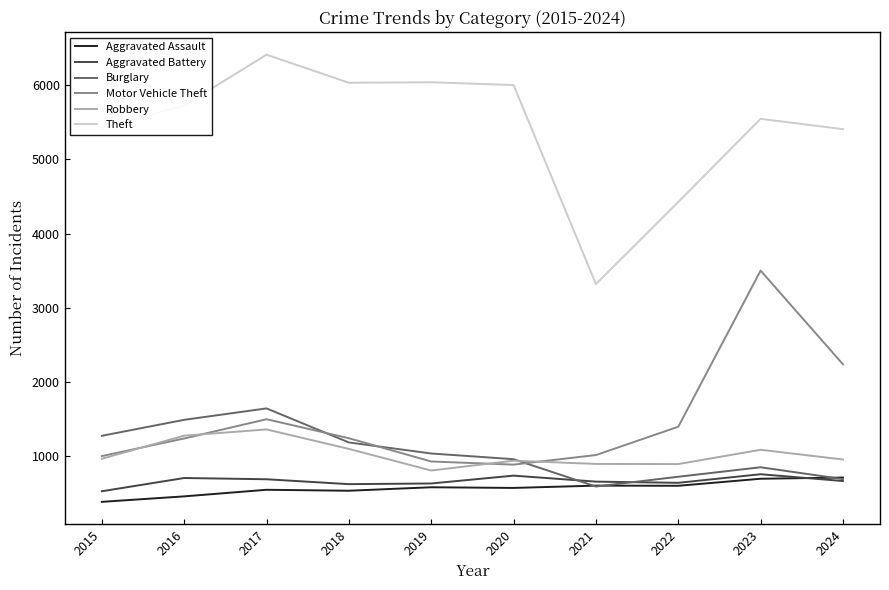

What is the highest value of the Burglary series?

1638